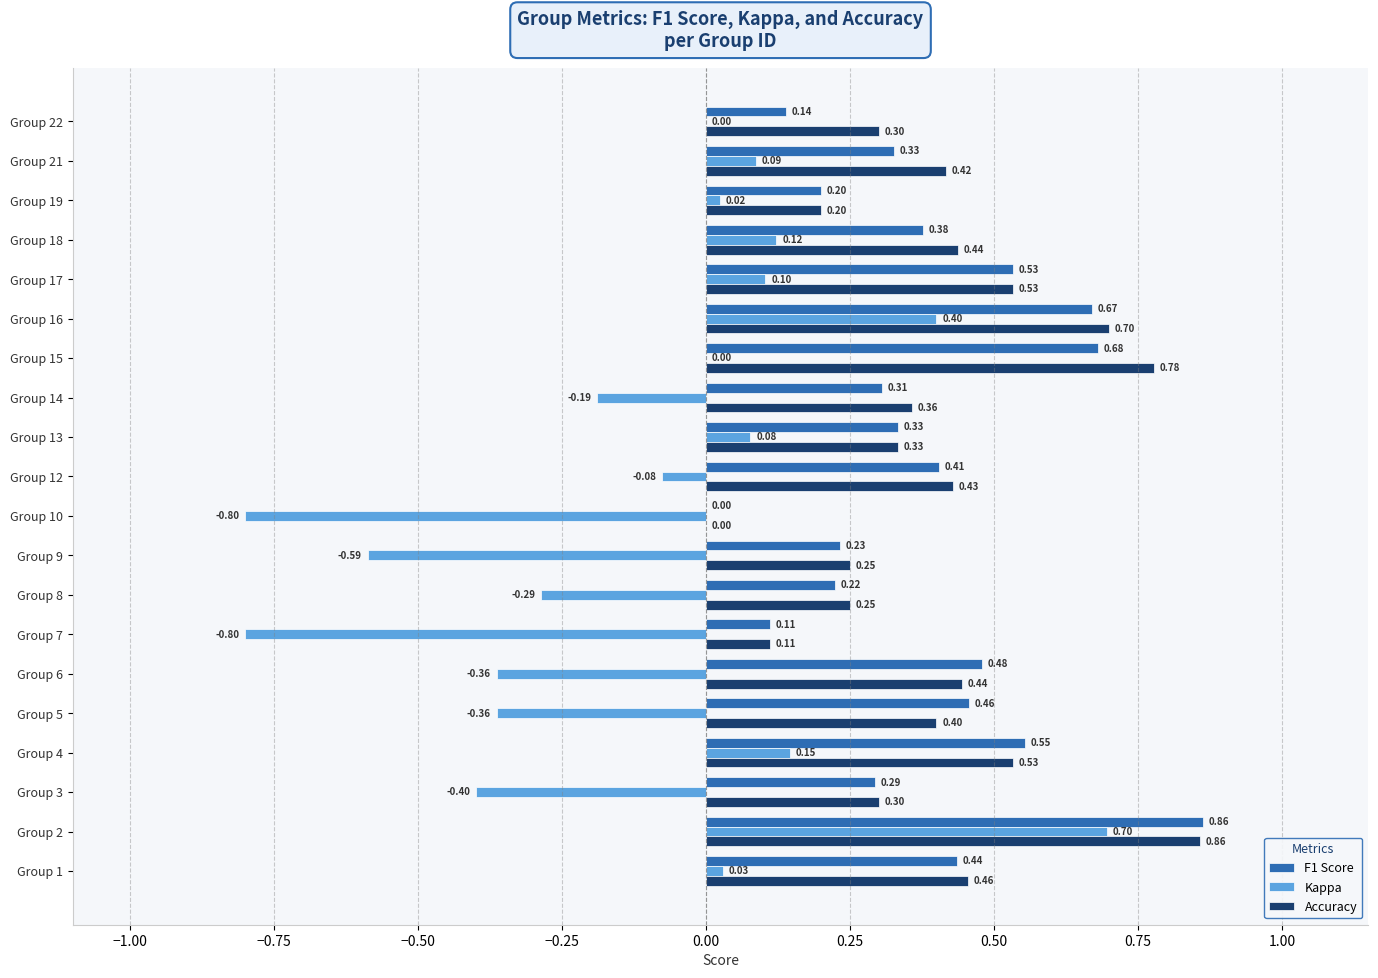

Is the value of Kappa at Group 8 greater than the value of Accuracy at Group 18?

No